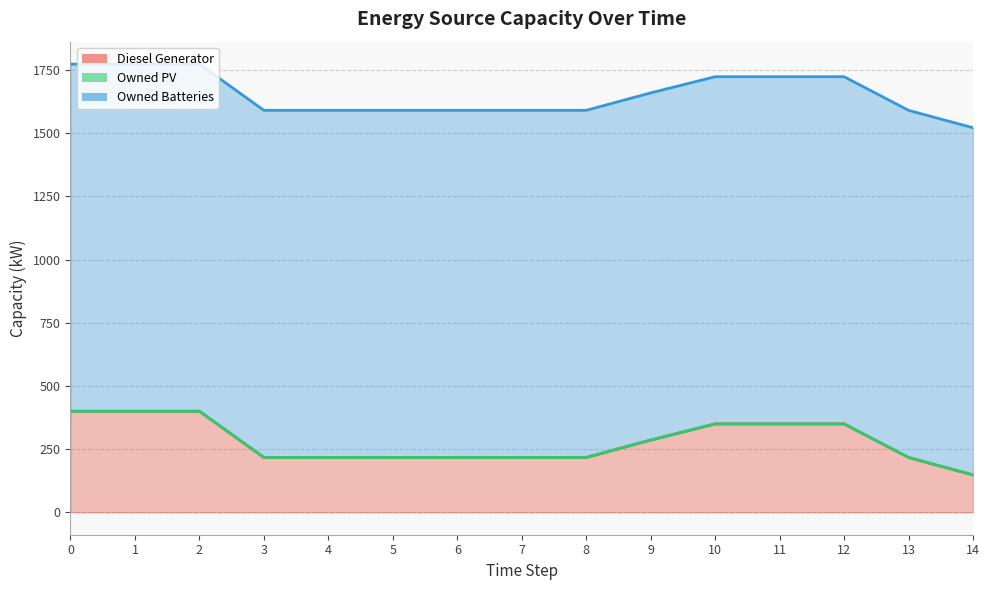

True or false: Owned PV has a value of 0 at 13.

True